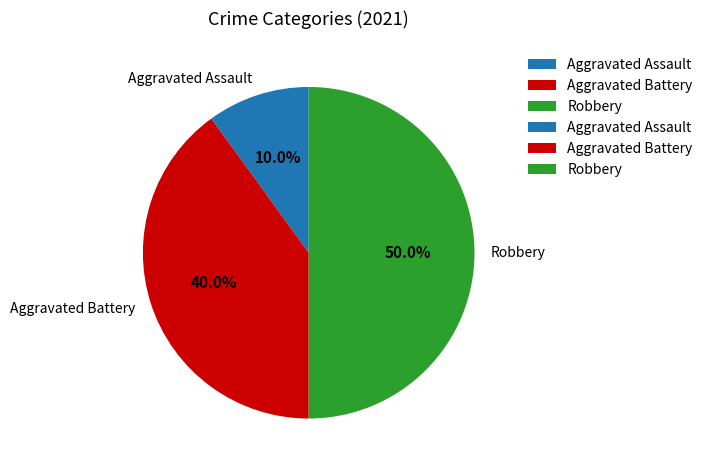

How many segments does this pie chart have?

3